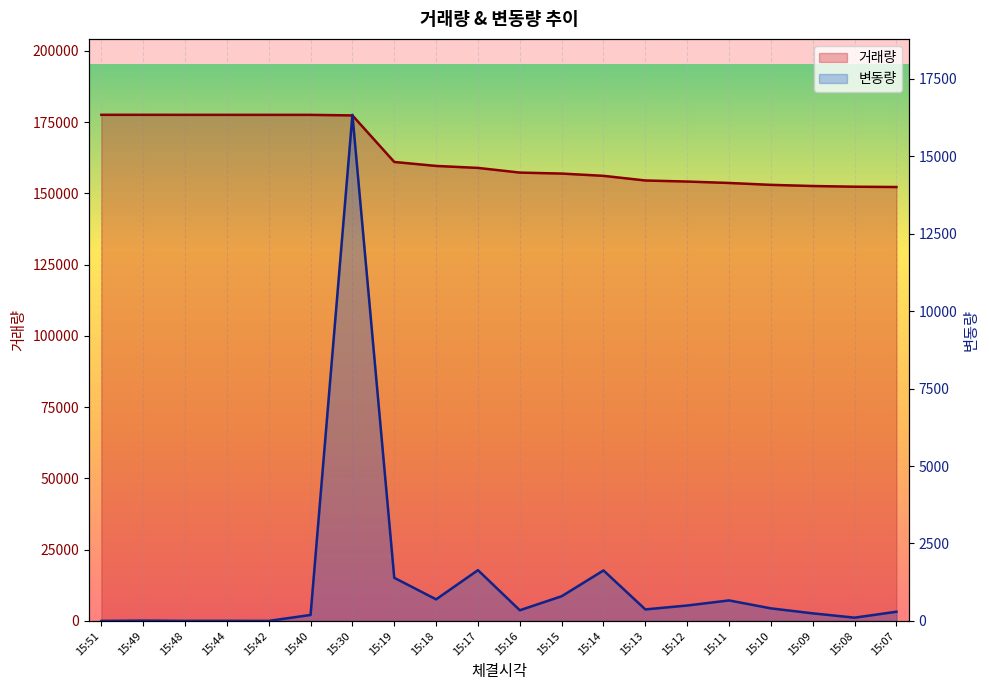

Rank the series at 15:19 from lowest to highest value.

변동량, 거래량